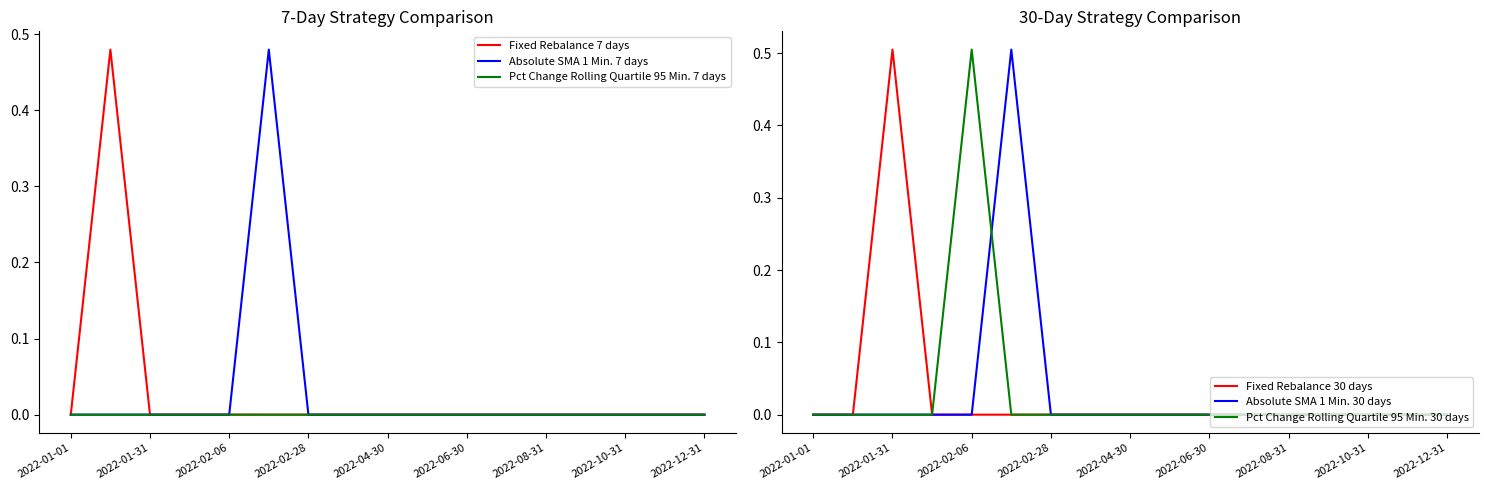

Reading left to right, transcribe all the data shown in this chart.

Fixed Rebalance 7 days: 0.0	0.5	0.0	0.0	0.0	0.0	0.0	0.0	0.0	0.0	0.0	0.0	0.0	0.0	0.0	0.0	0.0
Absolute SMA 1 Min. 7 days: 0.0	0.0	0.0	0.0	0.0	0.5	0.0	0.0	0.0	0.0	0.0	0.0	0.0	0.0	0.0	0.0	0.0
Pct Change Rolling Quartile 95 Min. 7 days: 0.0	0.0	0.0	0.0	0.0	0.0	0.0	0.0	0.0	0.0	0.0	0.0	0.0	0.0	0.0	0.0	0.0
Fixed Rebalance 30 days: 0.0	0.0	0.5	0.0	0.0	0.0	0.0	0.0	0.0	0.0	0.0	0.0	0.0	0.0	0.0	0.0	0.0
Absolute SMA 1 Min. 30 days: 0.0	0.0	0.0	0.0	0.0	0.5	0.0	0.0	0.0	0.0	0.0	0.0	0.0	0.0	0.0	0.0	0.0
Pct Change Rolling Quartile 95 Min. 30 days: 0.0	0.0	0.0	0.0	0.5	0.0	0.0	0.0	0.0	0.0	0.0	0.0	0.0	0.0	0.0	0.0	0.0